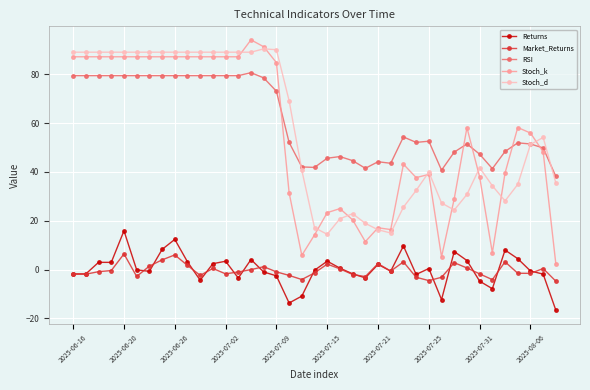

Which series has the widest spread of values?

Stoch_k